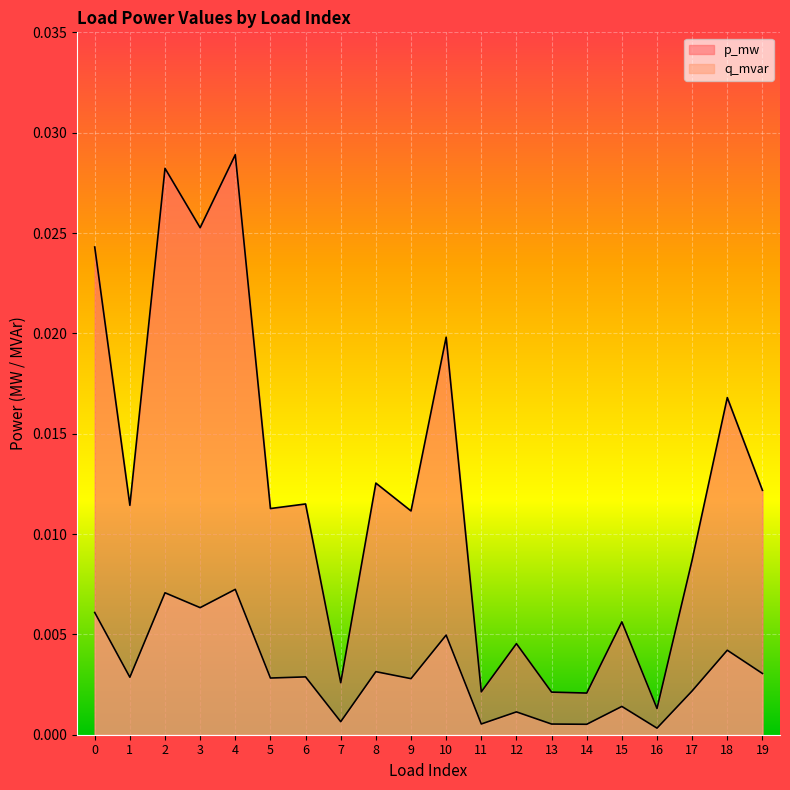

How many lines are shown in the chart?

2